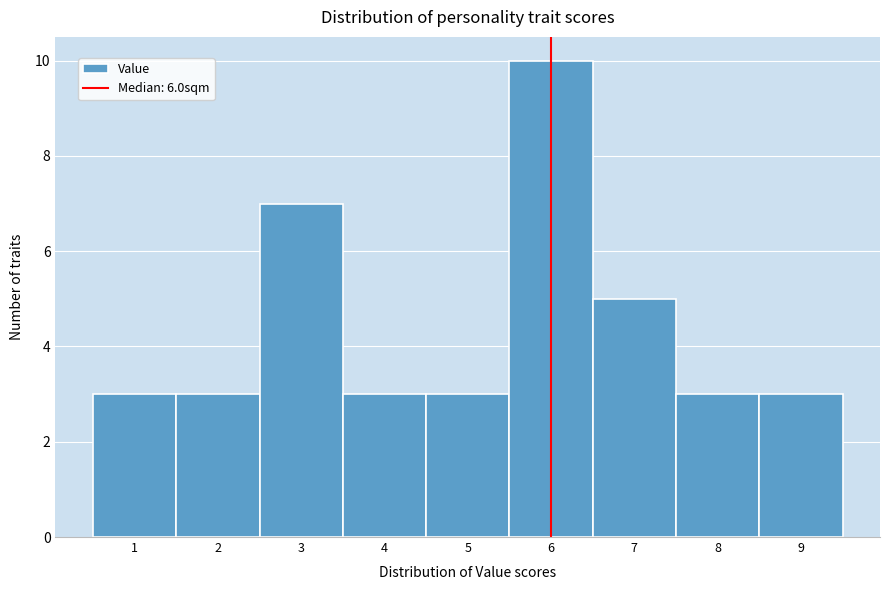

Which range on the x-axis has the tallest bar?

5.5 to 6.5